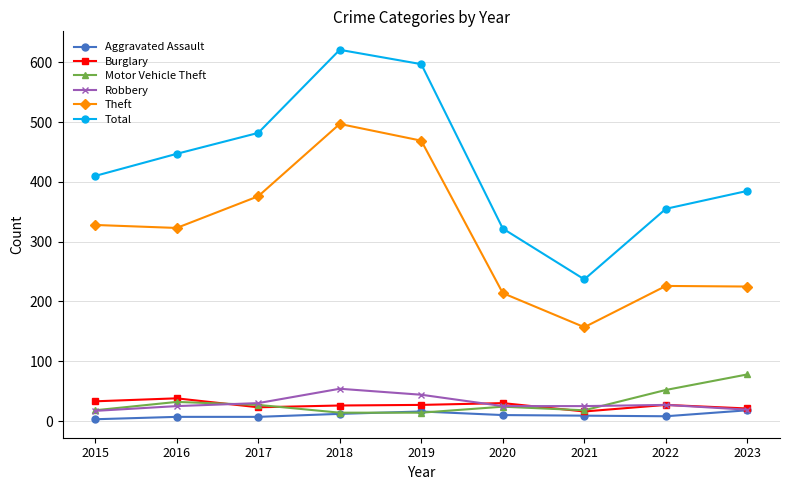

True or false: Aggravated Assault has more than 0 points higher than both neighbors.

True